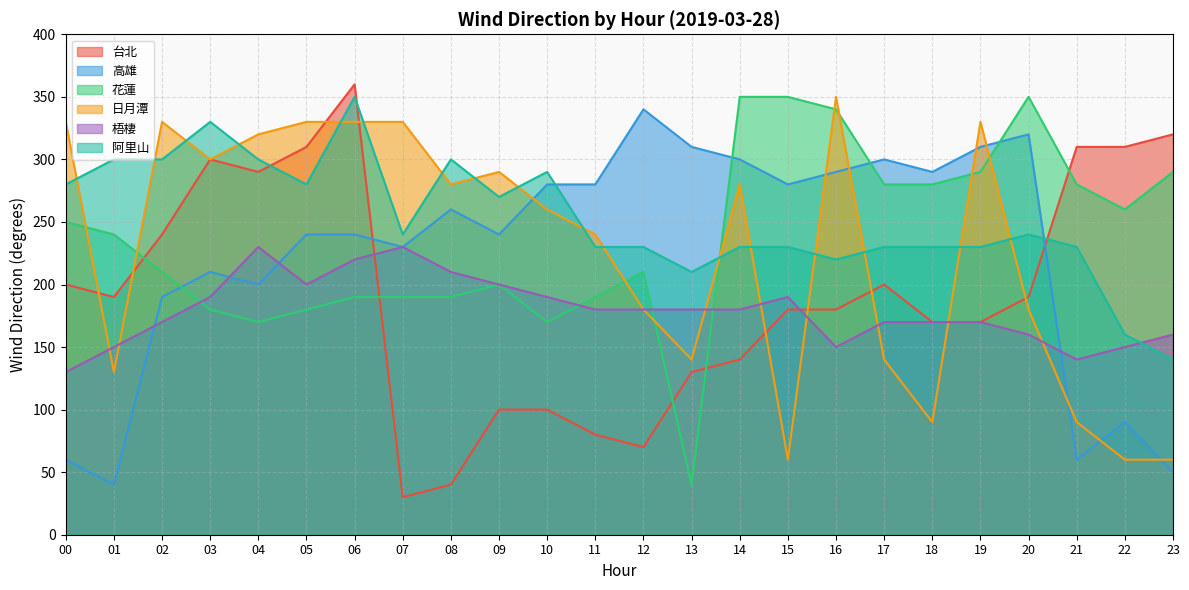

List the labels in order of 台北 value, smallest first.

07, 08, 12, 11, 09, 10, 13, 14, 18, 19, 15, 16, 01, 20, 00, 17, 02, 04, 03, 05, 21, 22, 23, 06